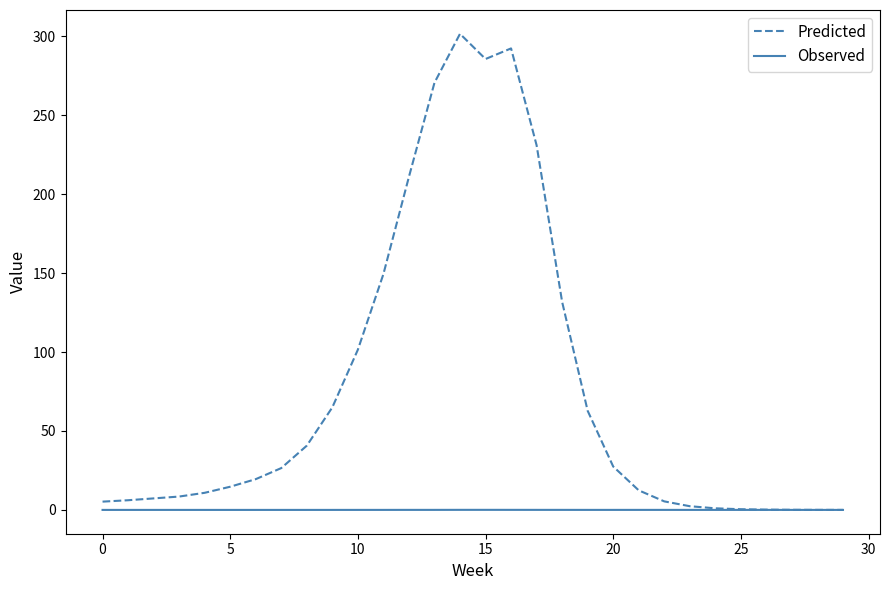

List the series in order of their peak value, highest first.

Predicted, Observed